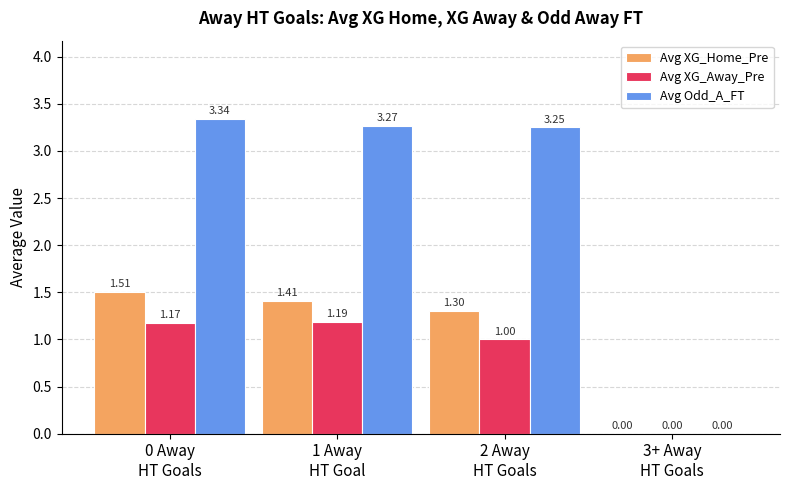

The Avg XG_Home_Pre series shows 1.3 at 2 Away
HT Goals. True or false?

True